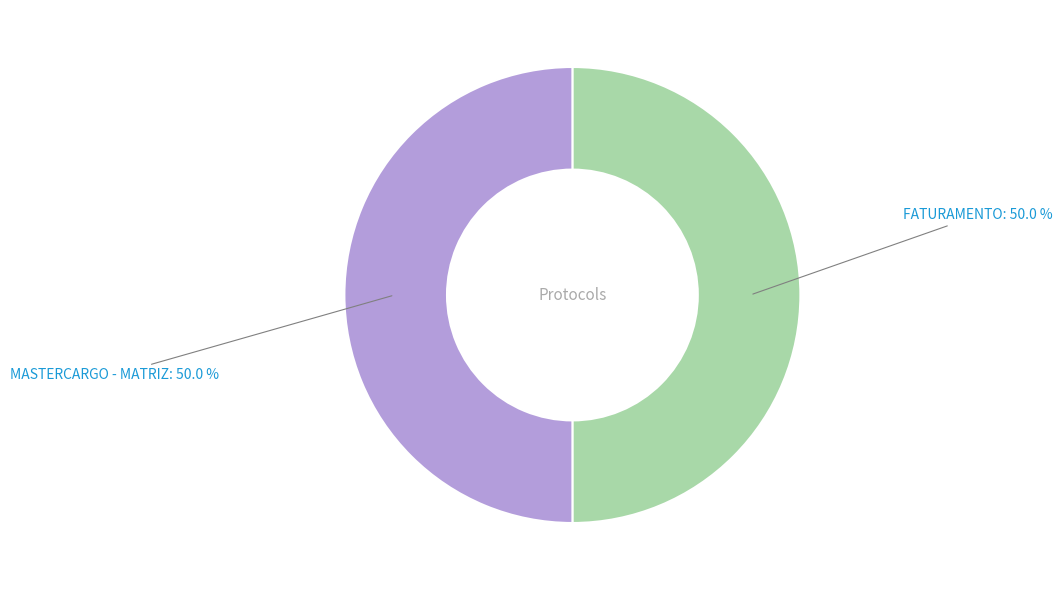

What is the largest slice in the pie chart?

MASTERCARGO - MATRIZ